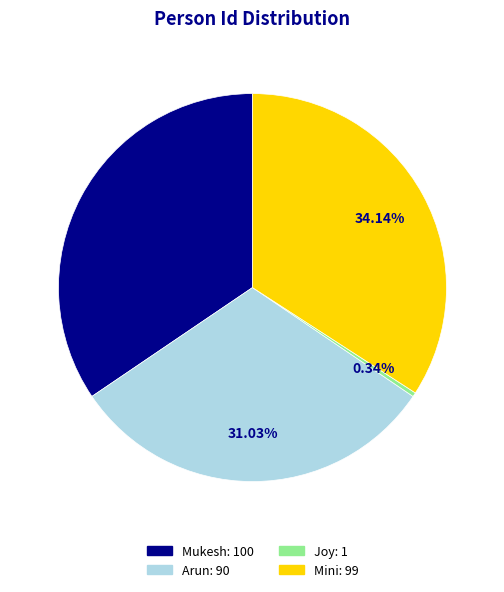

Count the number of slices in the pie.

4